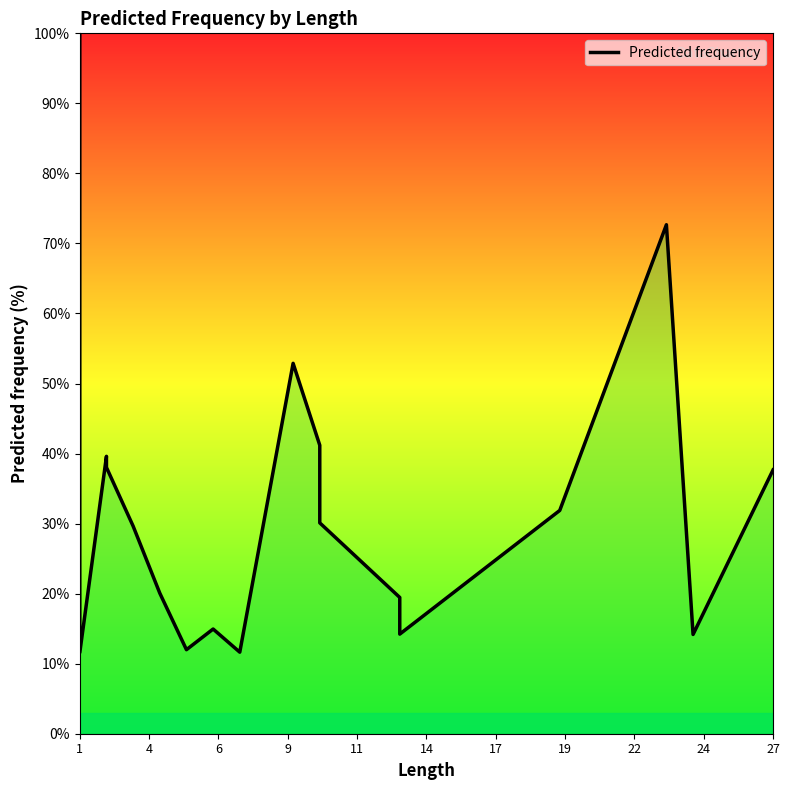

How many values exceed 30?

10